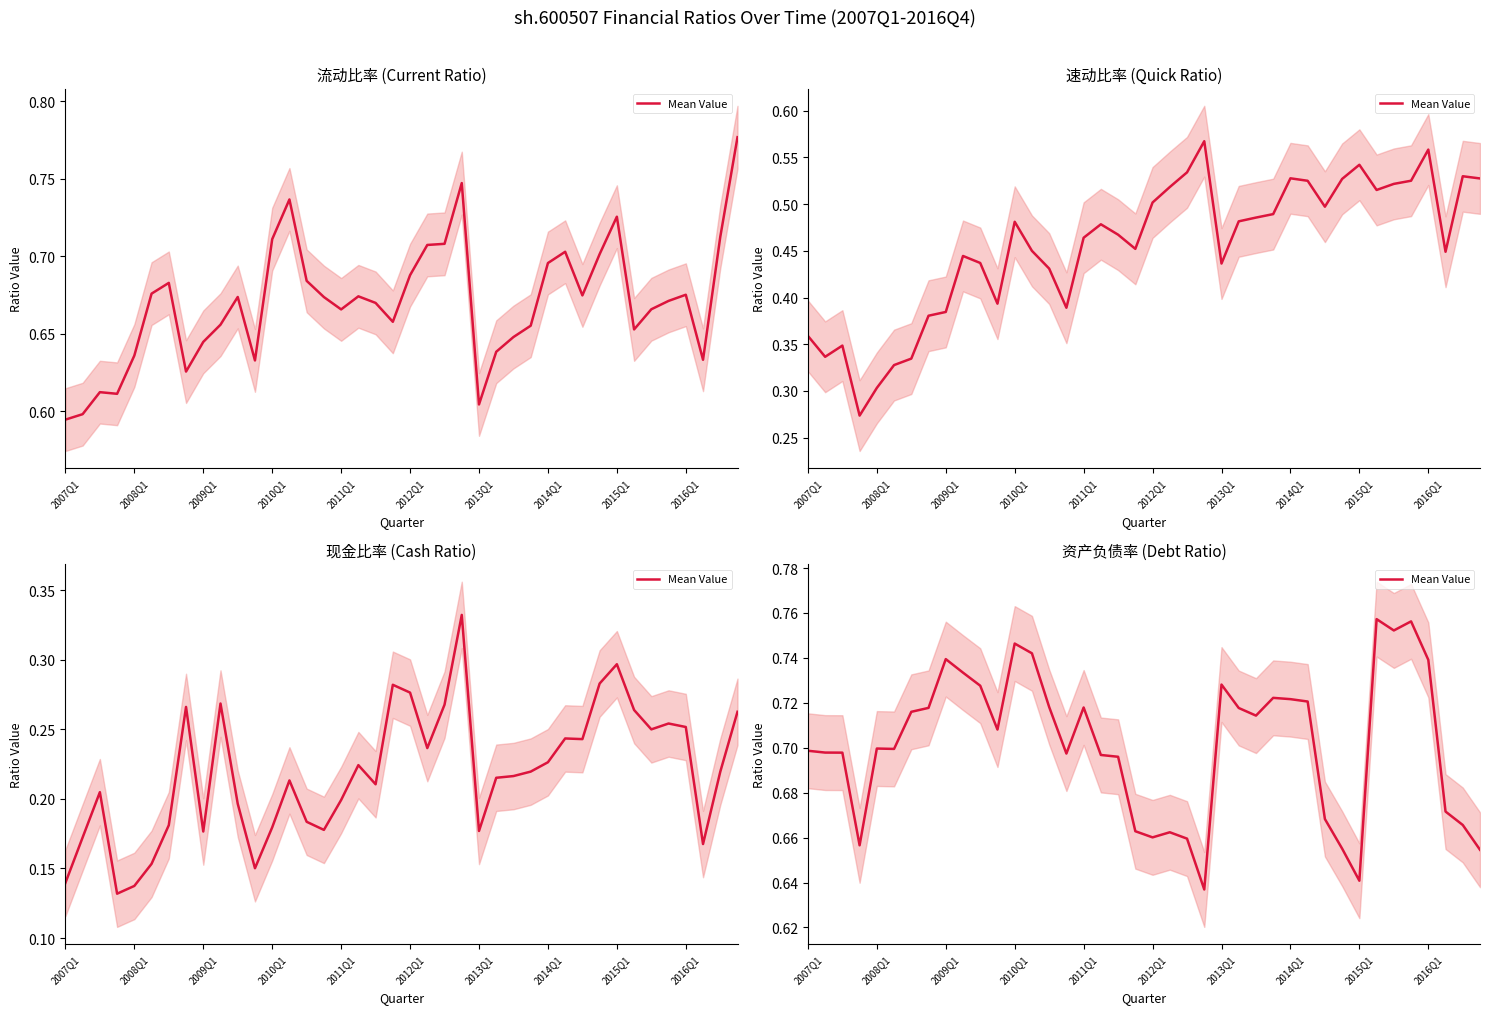

True or false: the data shows 0.7 at 11.

True